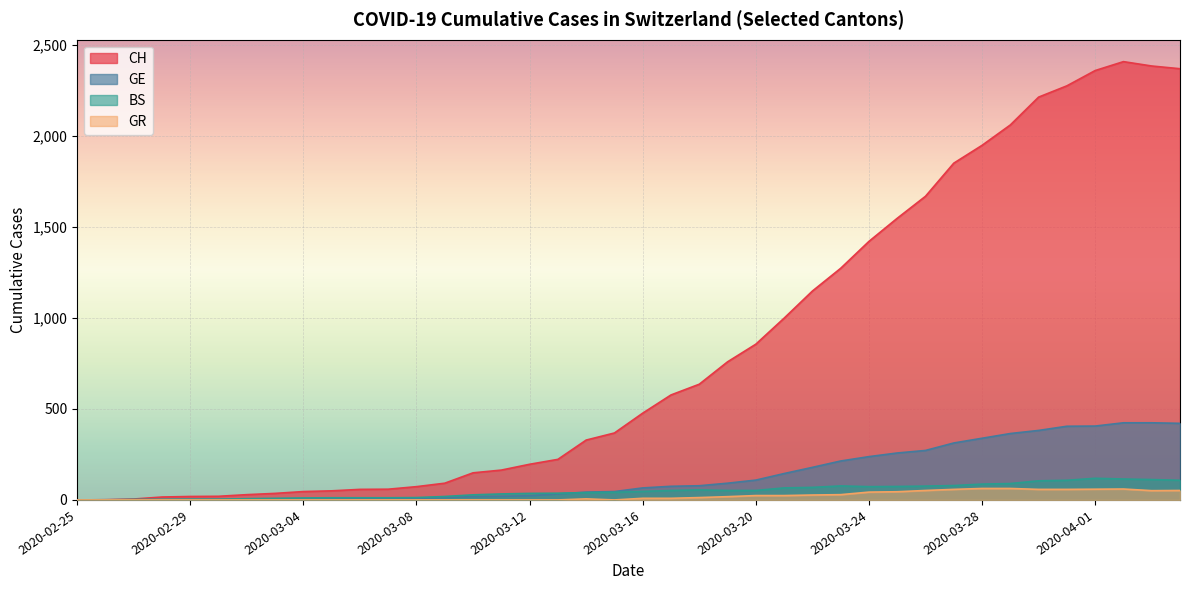

True or false: CH and BS cross at least once.

False